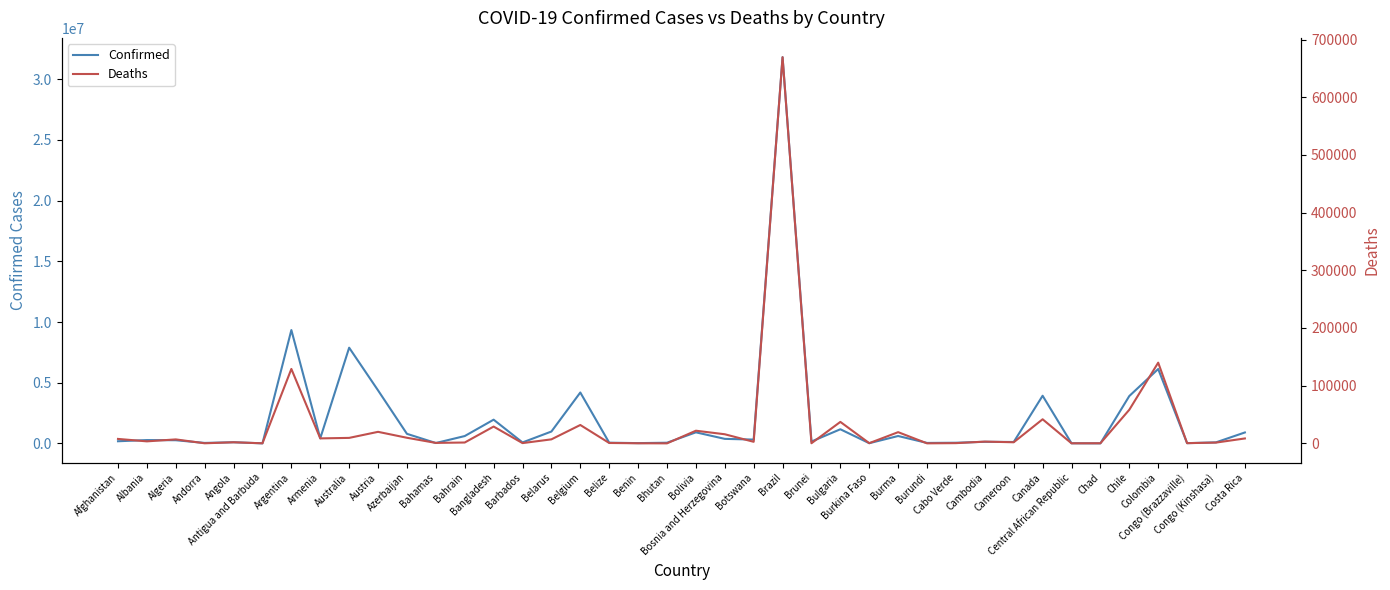

Which category has the highest value across all series?

Brazil